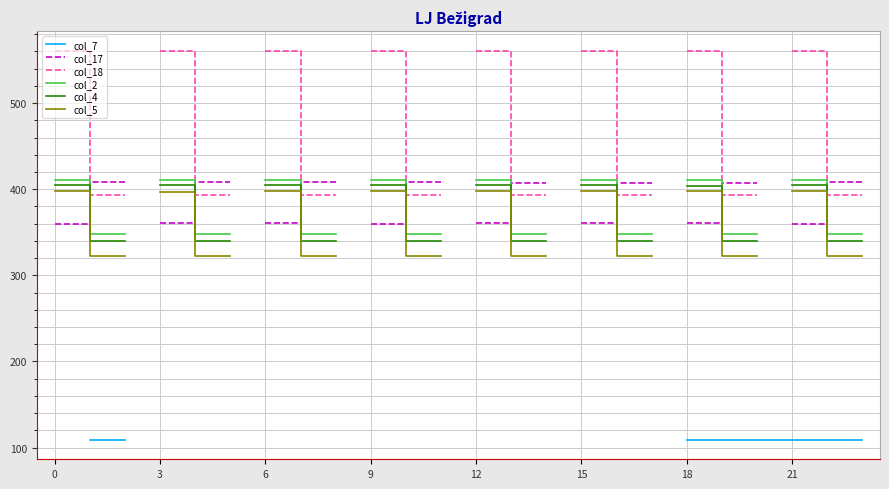

How many distinct data groups are displayed?

6